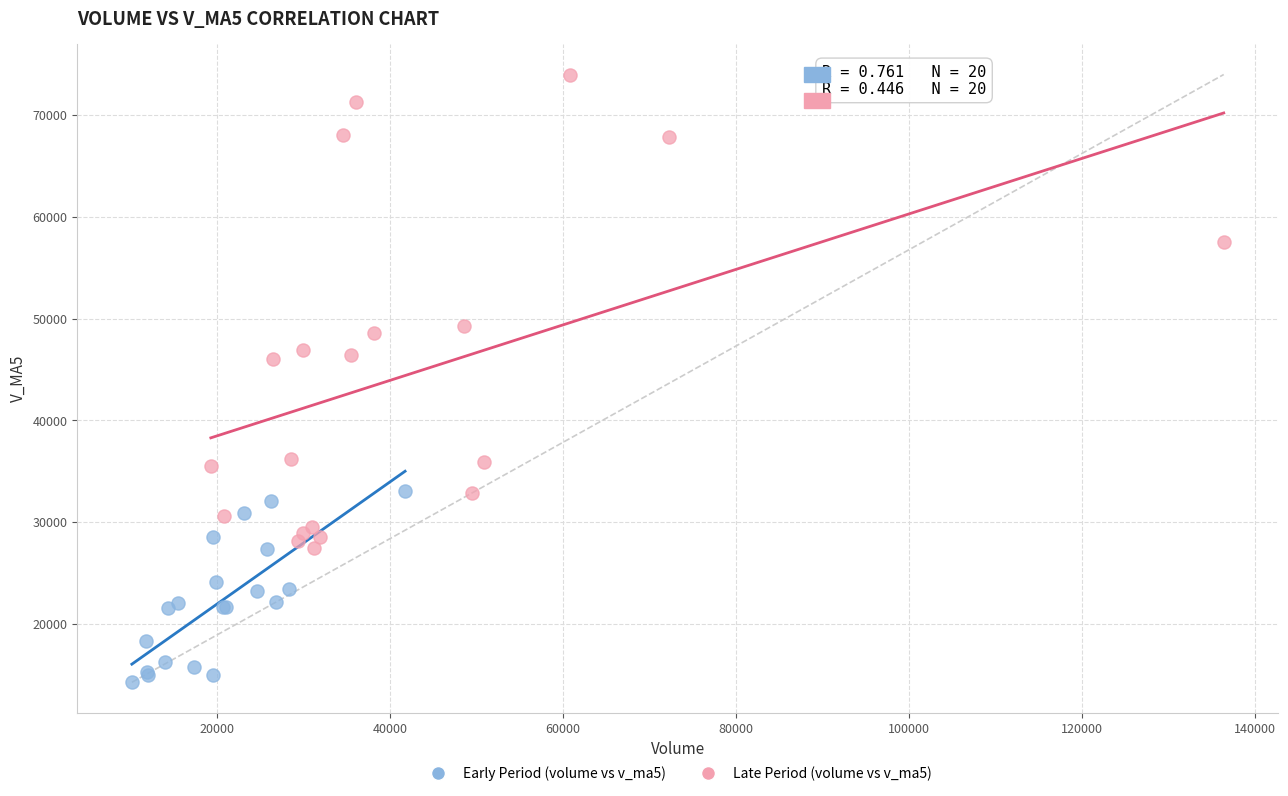

Which series reaches the minimum Y coordinate?

Early Period (volume vs v_ma5)